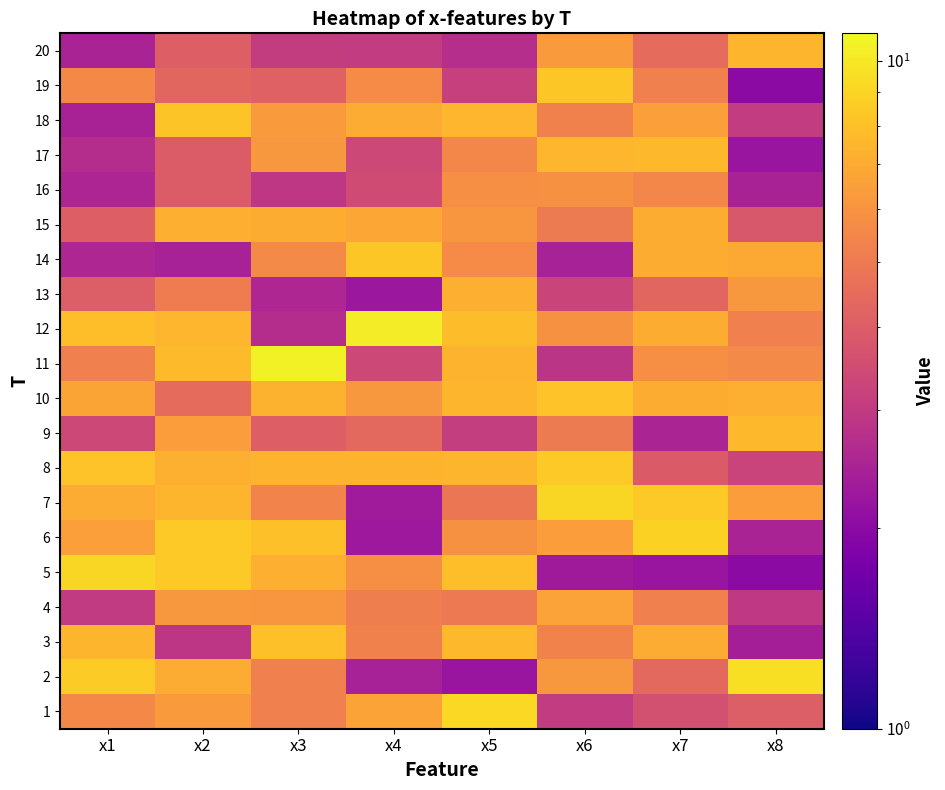

Which has a higher value, x6 or x5?

x5